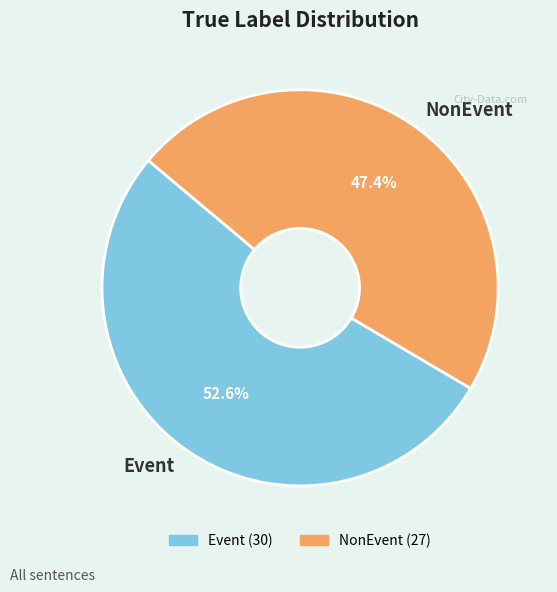

Count the number of slices in the pie.

2